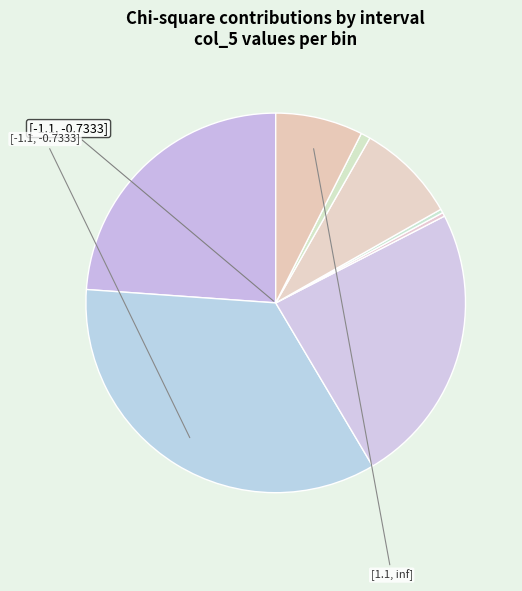

What is the largest slice in the pie chart?

[-1.1, -0.7333]